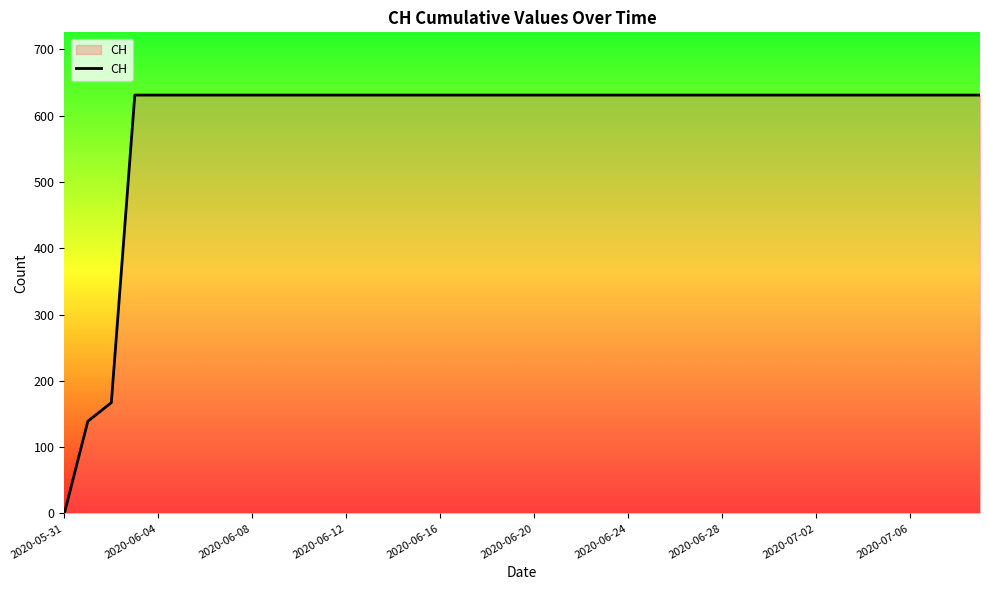

Does the chart display data point markers on the line(s)?

No